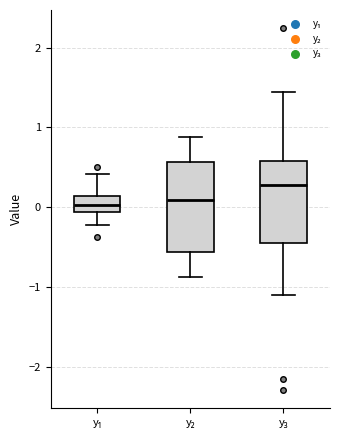

Reading left to right, transcribe this box plot: for each box, give where its median line is, the range the box spans, and where its two whiskers end, as read against the y-axis. The values are not printed on the chart, so give them approximately, as read against the axis.

y₁: median 0.0, box -0.1 to 0.1, whiskers -0.2 to 0.4
y₂: median 0.1, box -0.6 to 0.6, whiskers -0.9 to 0.9
y₃: median 0.3, box -0.4 to 0.6, whiskers -1.1 to 1.4